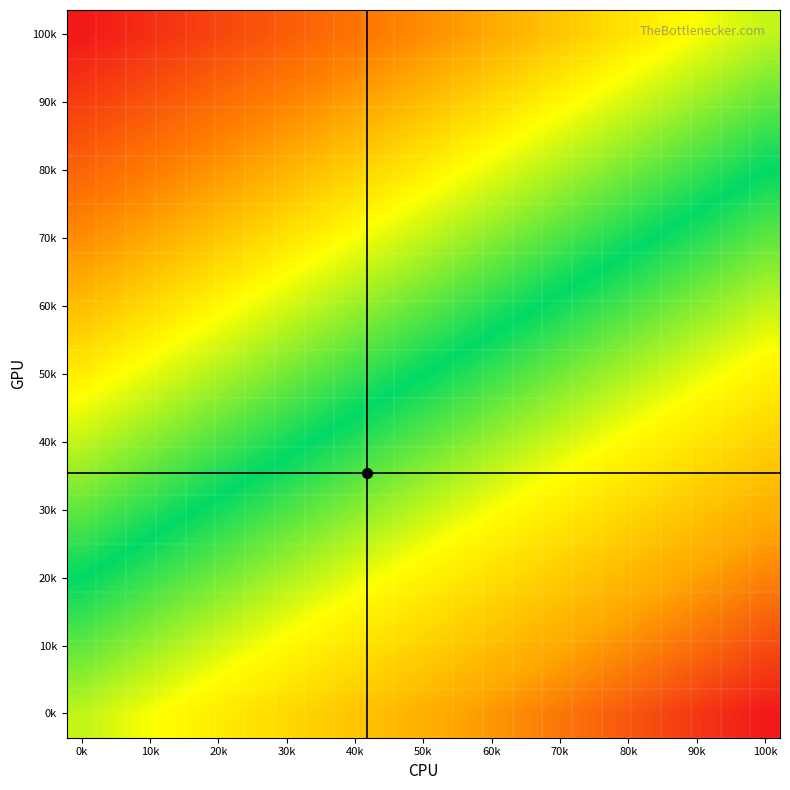

How many distinct data groups are displayed?

15